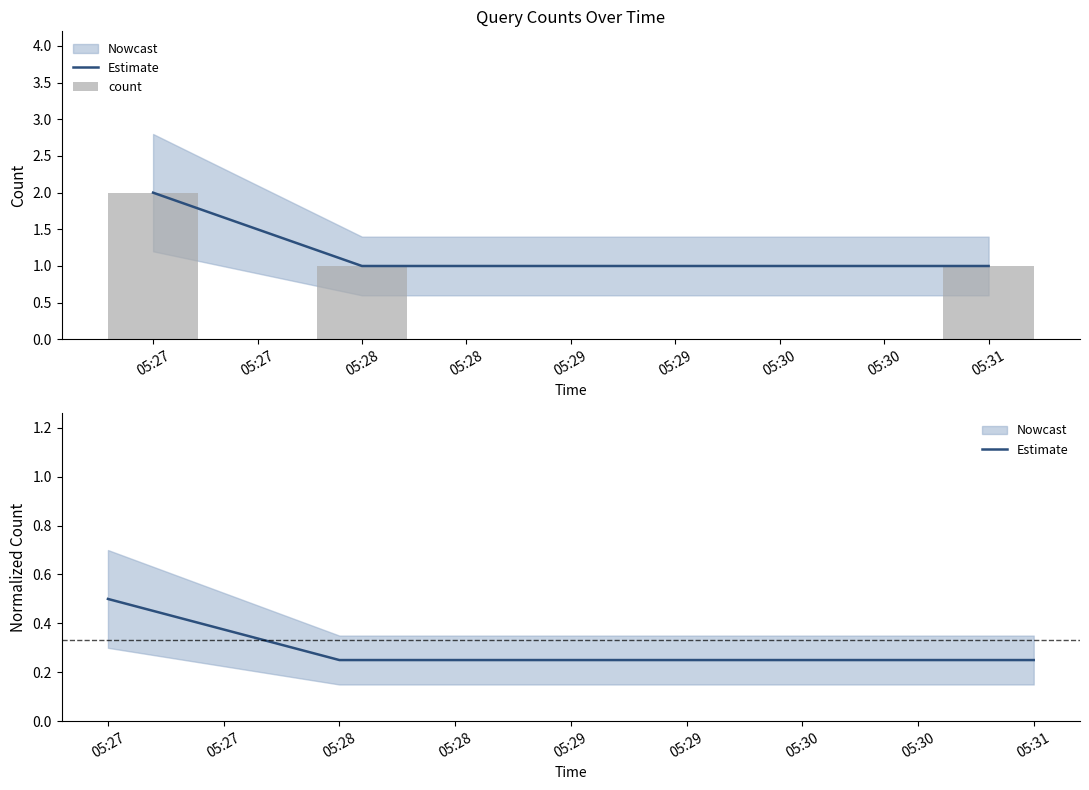

Which series has the largest total across all categories?

count